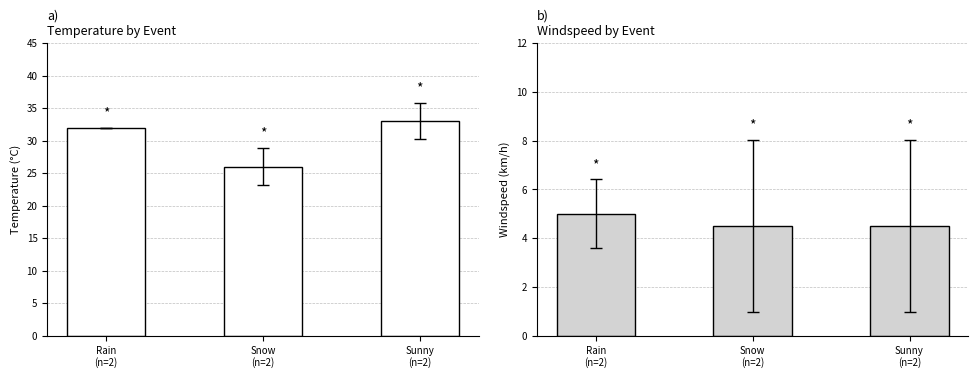

What is the average value of the windspeed series?

4.7